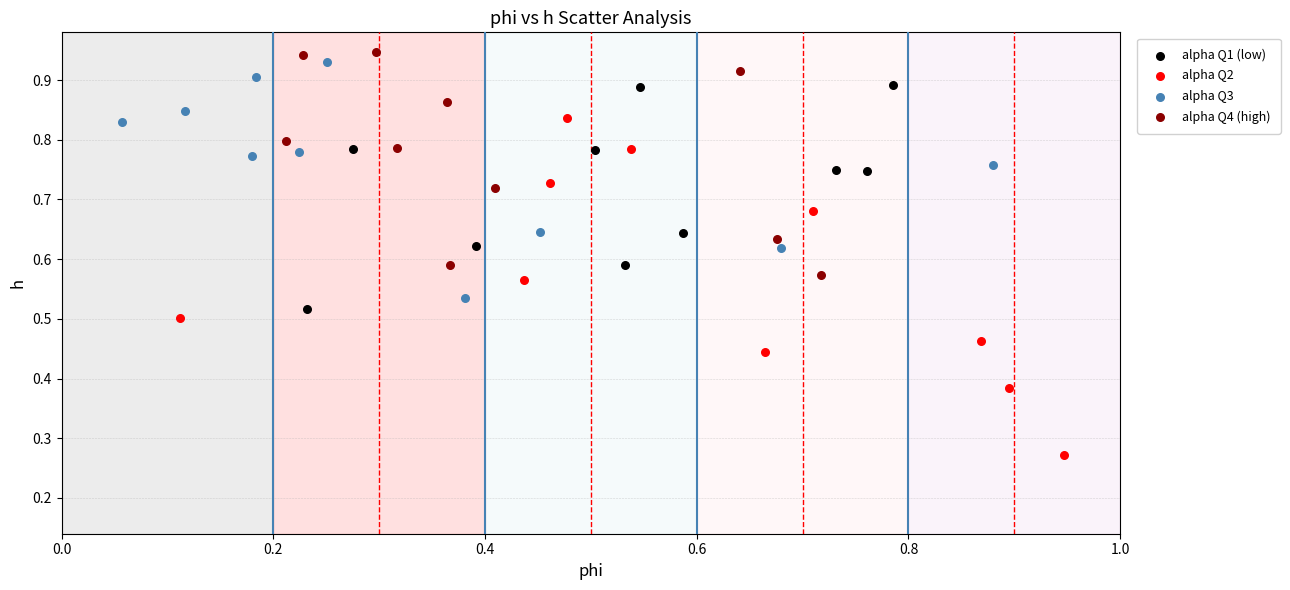

Which series has the largest Y range (max minus min)?

alpha Q2